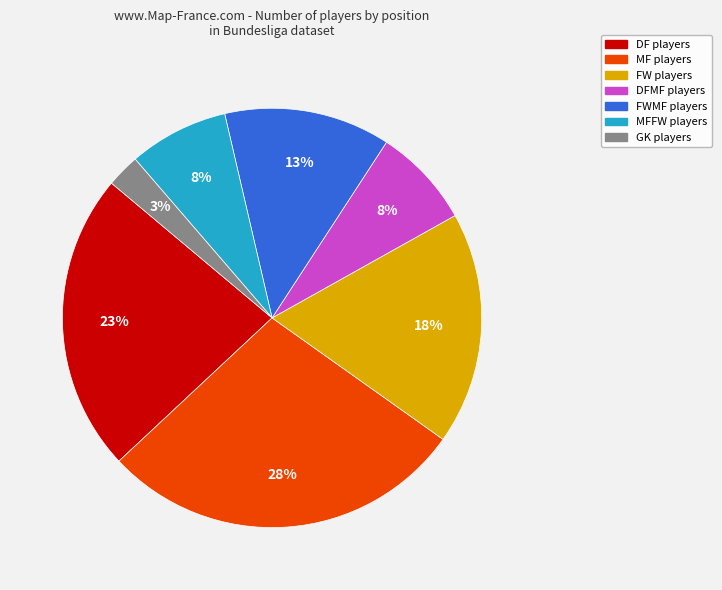

Is there any slice that represents more than half of the pie?

No